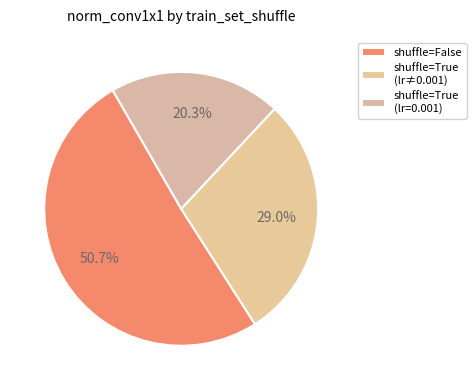

How many segments does this pie chart have?

3